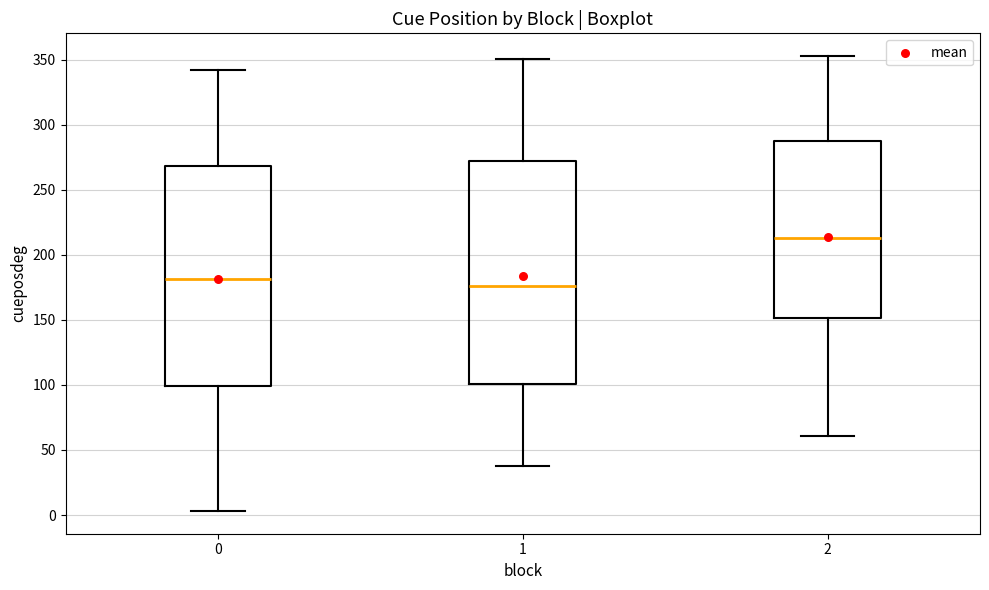

Which box's median line is the lowest?

1